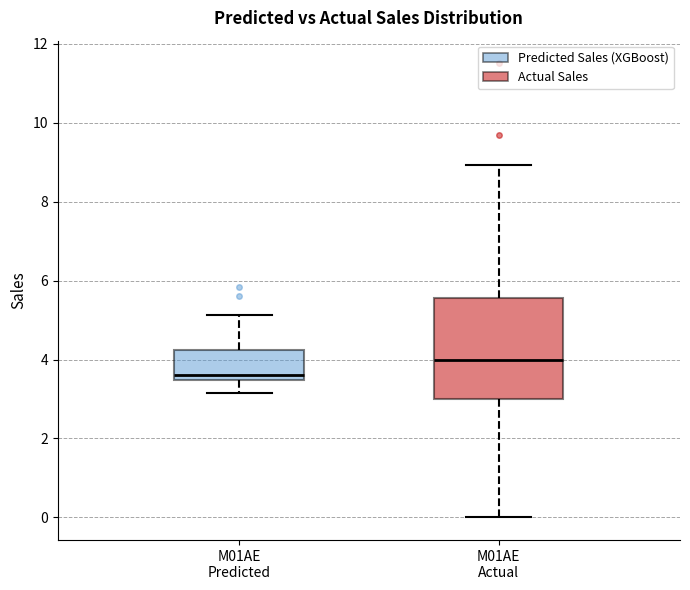

Which box is the tallest, from its lower edge to its upper edge?

M01AE Actual